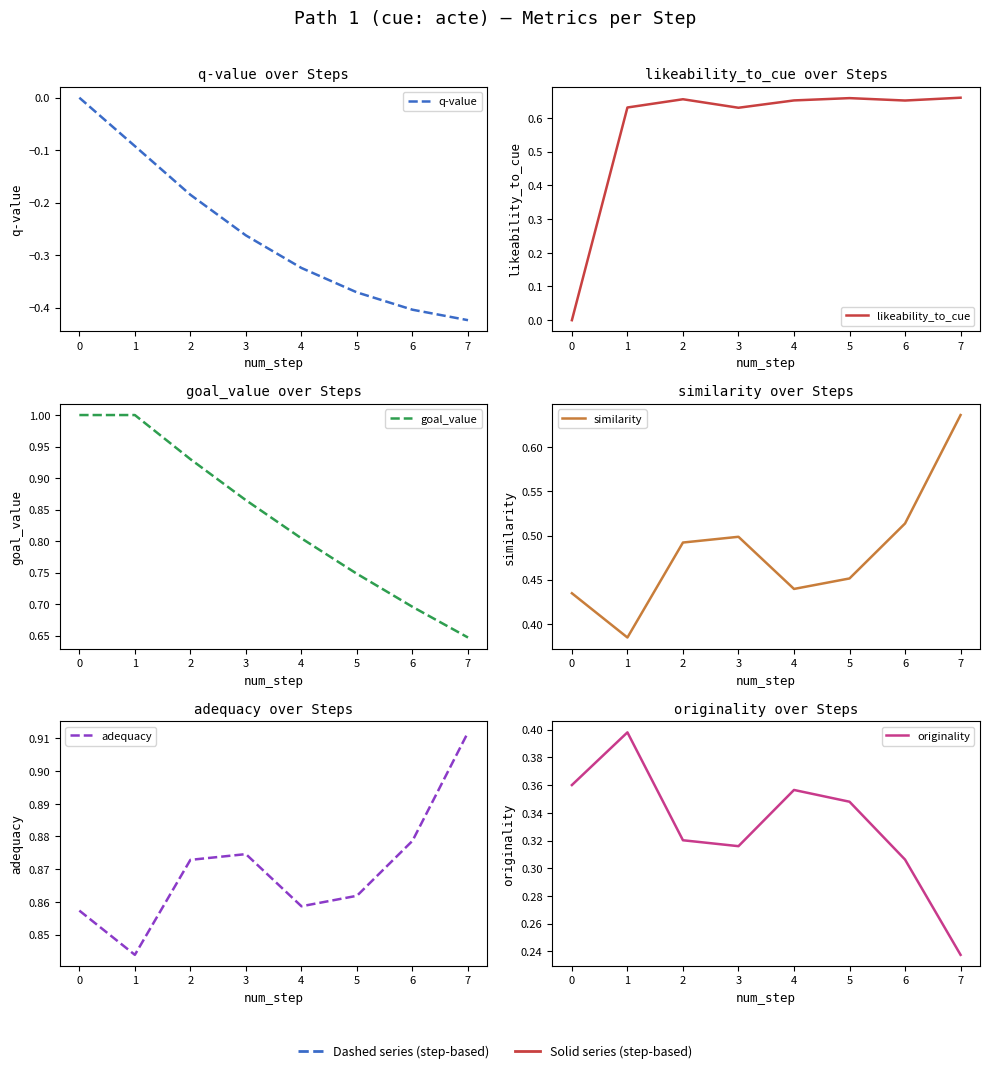

What is the value of the similarity point at the 2nd from the left?

0.4